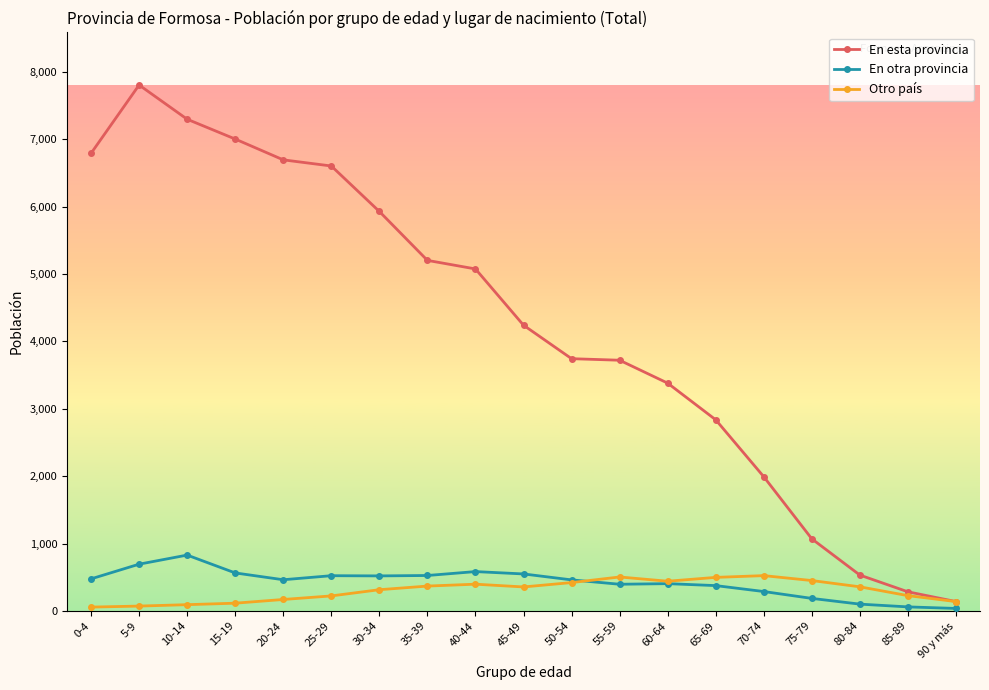

True or false: En otra provincia has more than 1 interior local peaks.

True